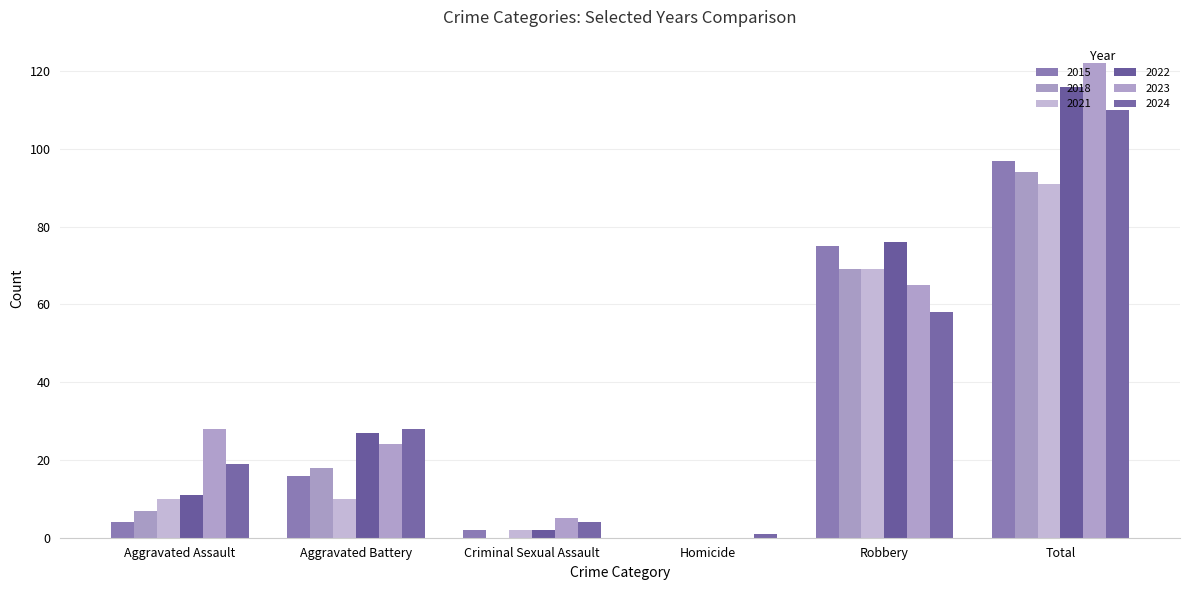

Is the value of 2022 at Aggravated Assault greater than the value of 2023 at Aggravated Battery?

No